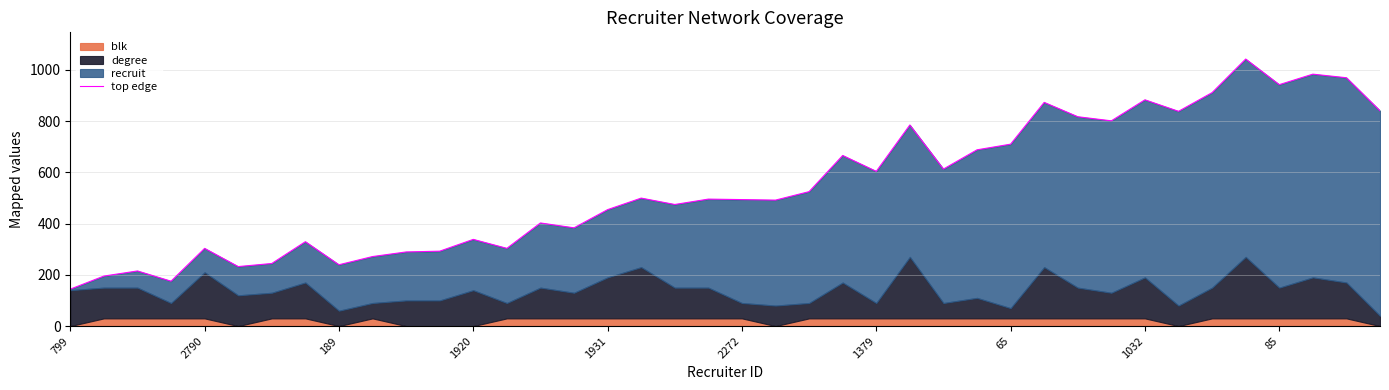

What is the label of the 2nd point from the right?

38